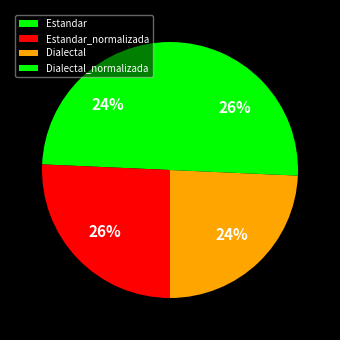

How many slices are in this pie chart?

4